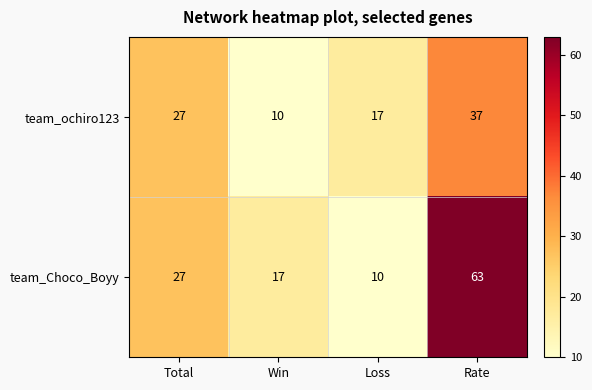

Which series has the largest range (max minus min)?

team_Choco_Boyy